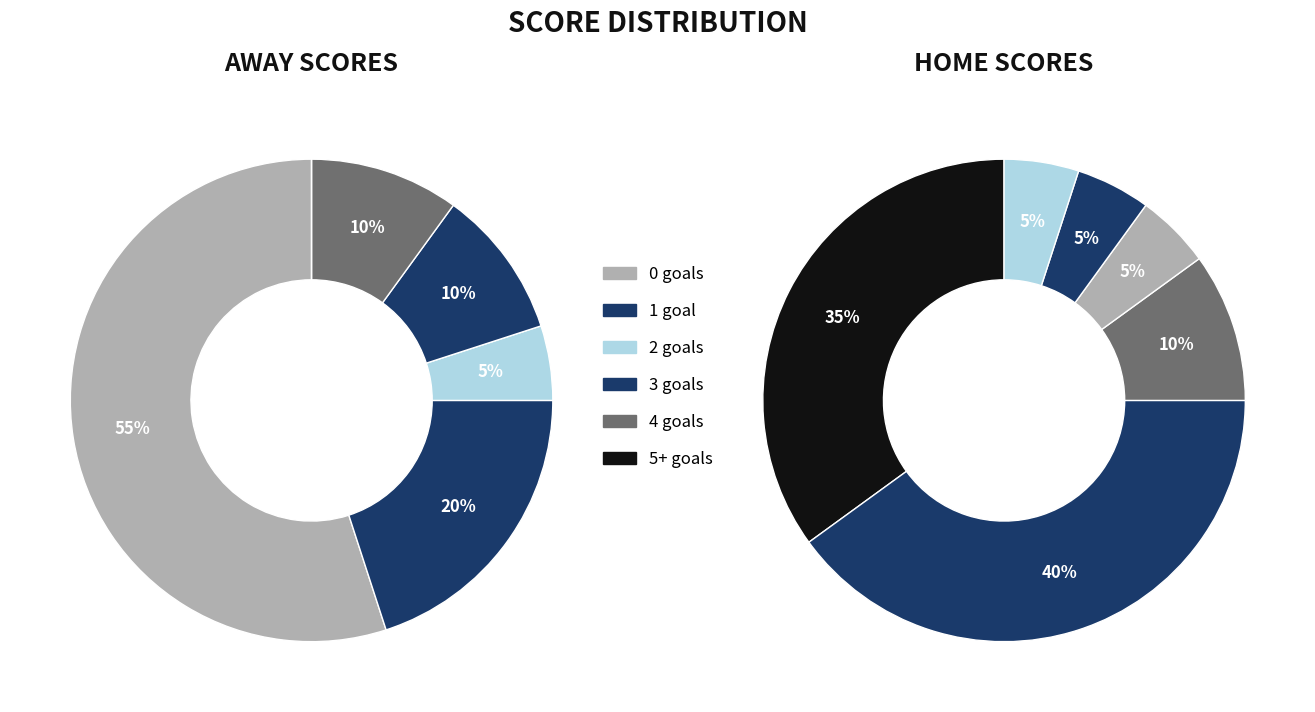

Combined, what portion of the pie is 1 goal and 2 goals?

20.0%